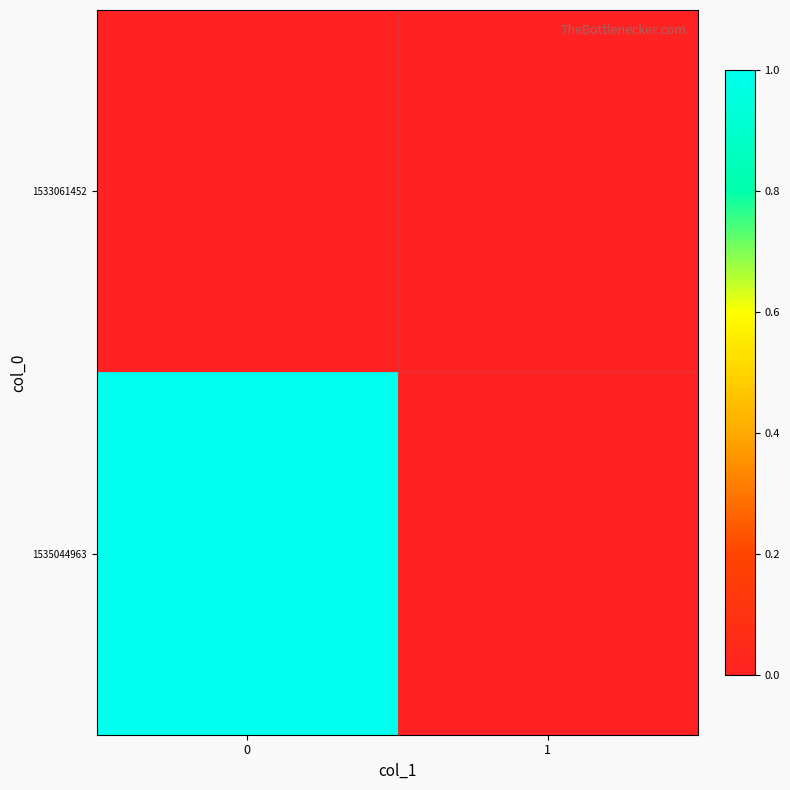

How many categories are shown in the chart?

2